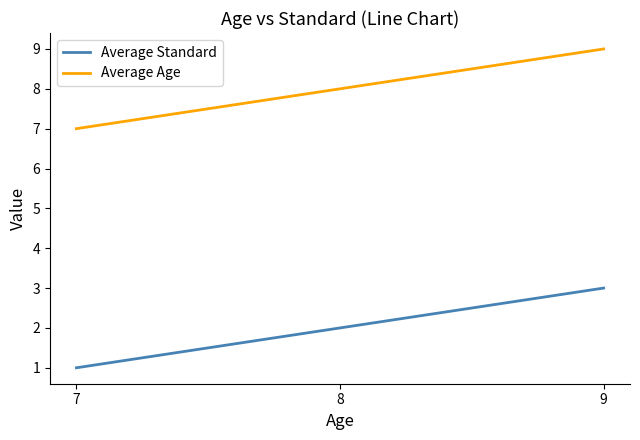

What is the minimum value shown in the chart?

1